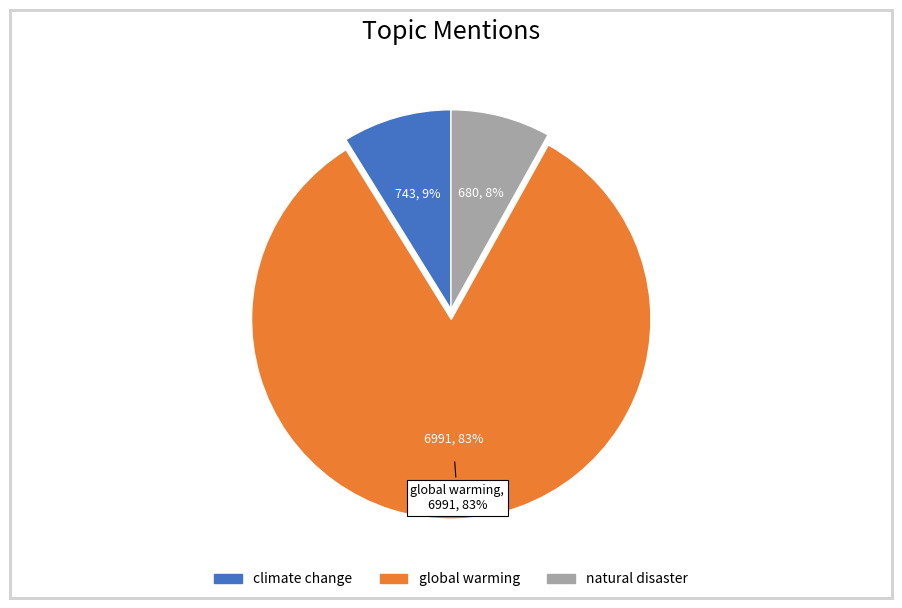

What is the change in value from global warming to natural disaster?

-6311